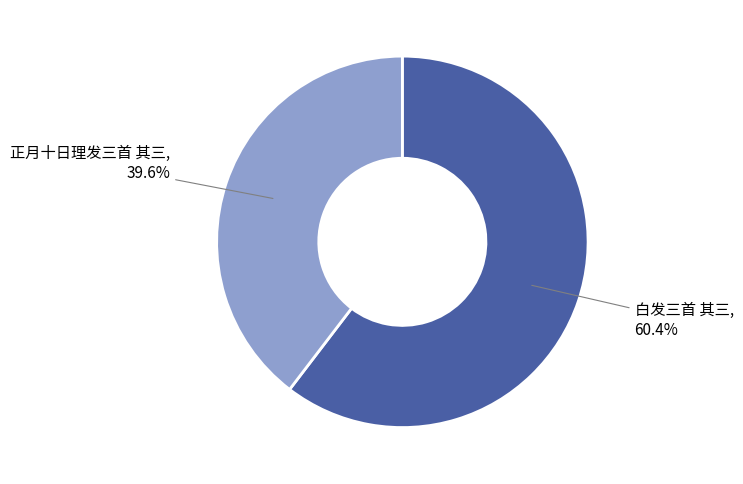

To the nearest percent, what is the average slice percentage?

50%